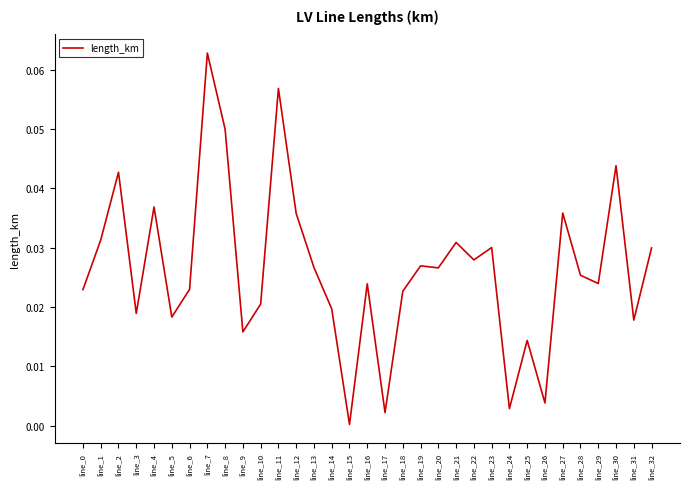

Count the number of data series in this chart.

1